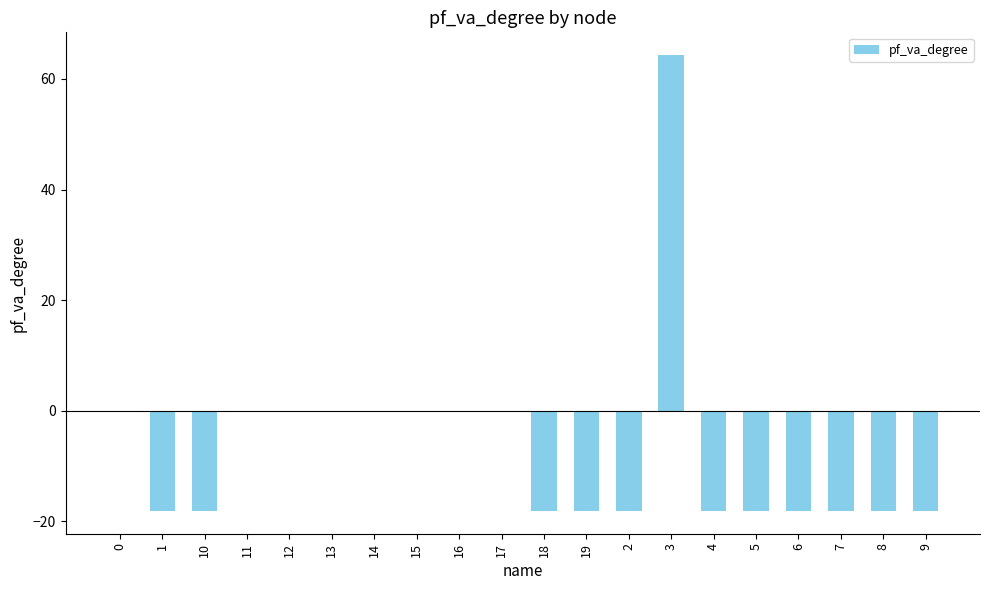

What is the sum of all values?

-135.3